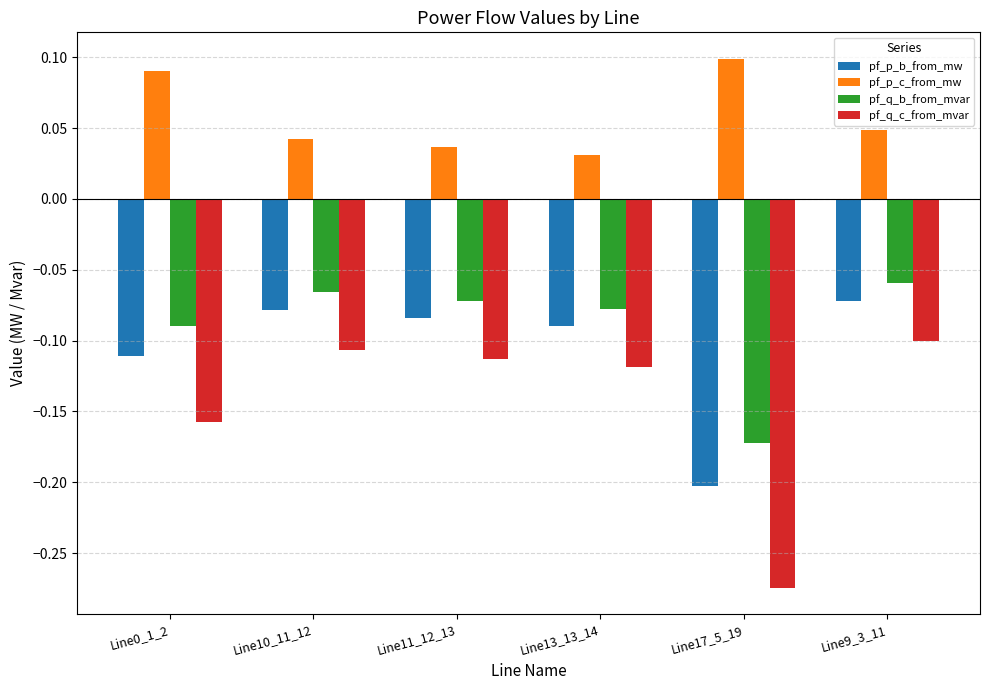

Is it true that pf_p_b_from_mw equals -0.0 at Line11_12_13?

False